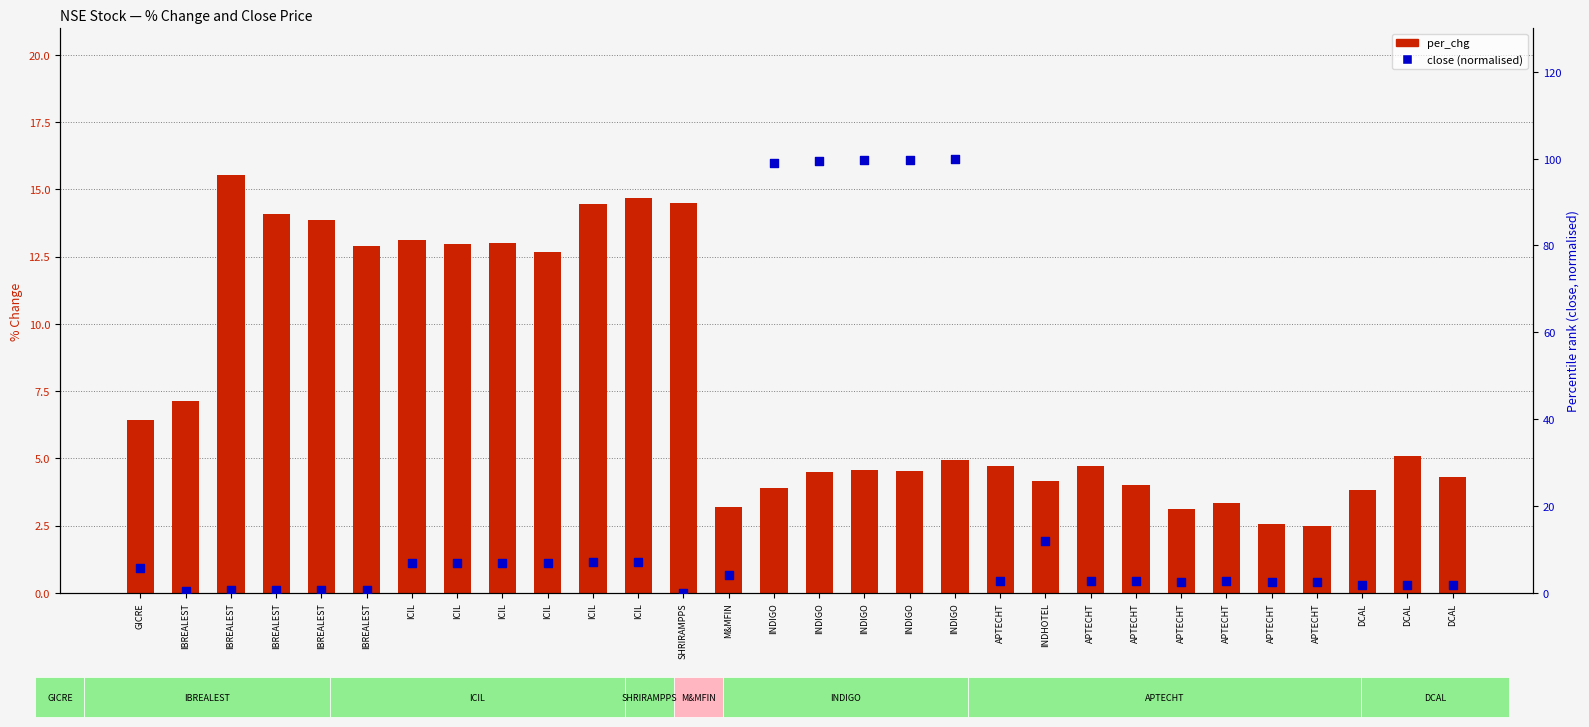

Which series has the largest total across all categories?

close (normalised)